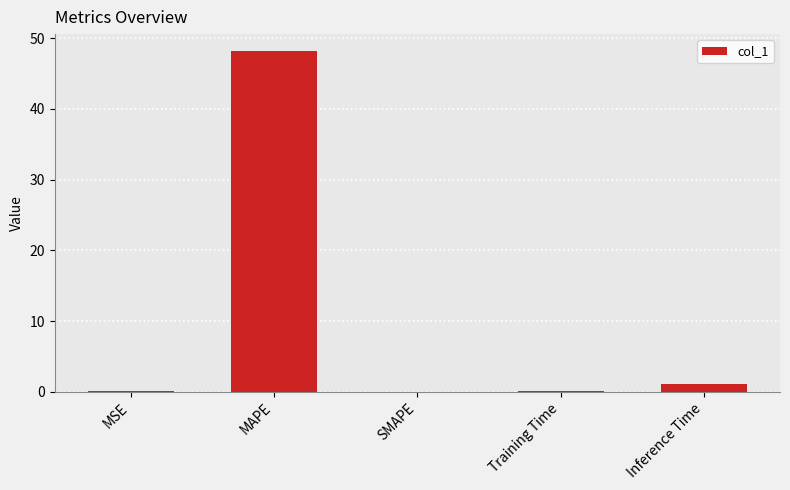

What is the greatest value displayed?

48.2